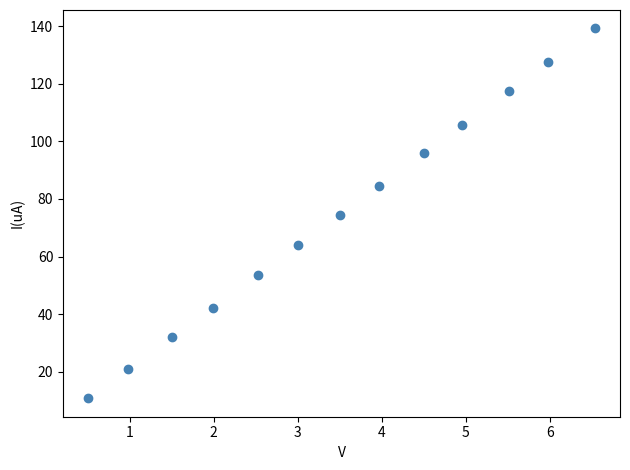

What is the range of X values (max minus min)?

6.0